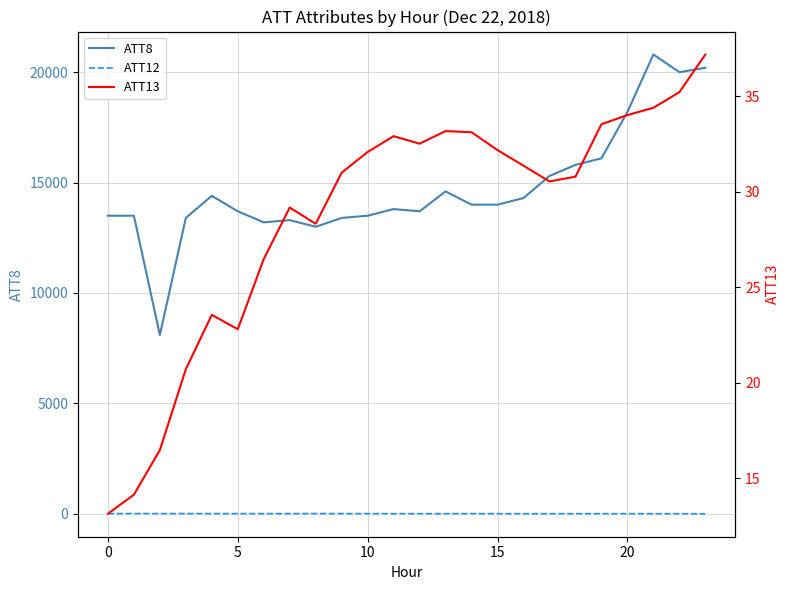

True or false: ATT13 and ATT12 intersect in this chart.

False